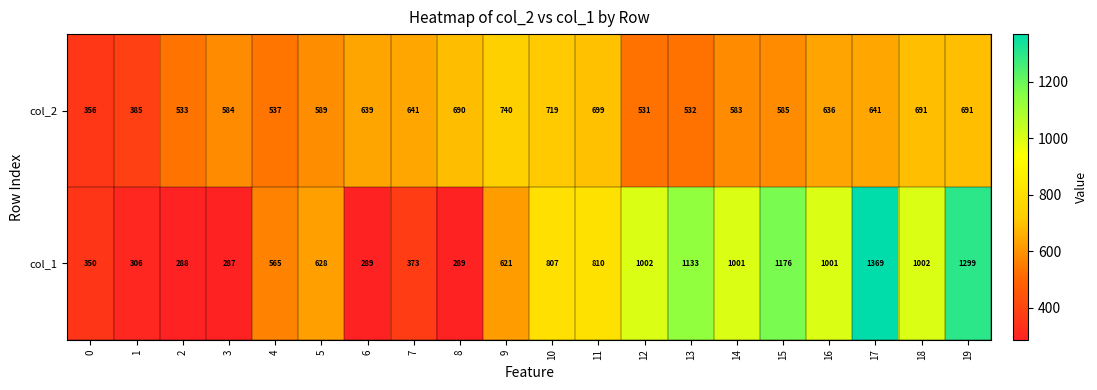

Rank the series at 0 from lowest to highest value.

col_1, col_2